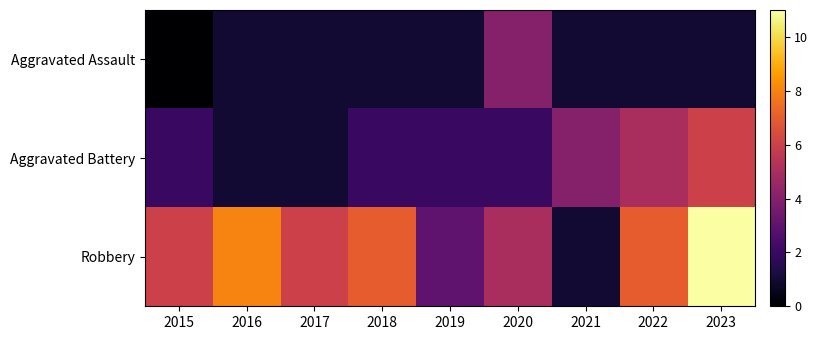

Reading left to right, extract all data points from this chart.

Aggravated Assault: 2015=0	2016=1	2017=1	2018=1	2019=1	2020=4	2021=1	2022=1	2023=1
Aggravated Battery: 2015=2	2016=1	2017=1	2018=2	2019=2	2020=2	2021=4	2022=5	2023=6
Robbery: 2015=6	2016=8	2017=6	2018=7	2019=3	2020=5	2021=1	2022=7	2023=11